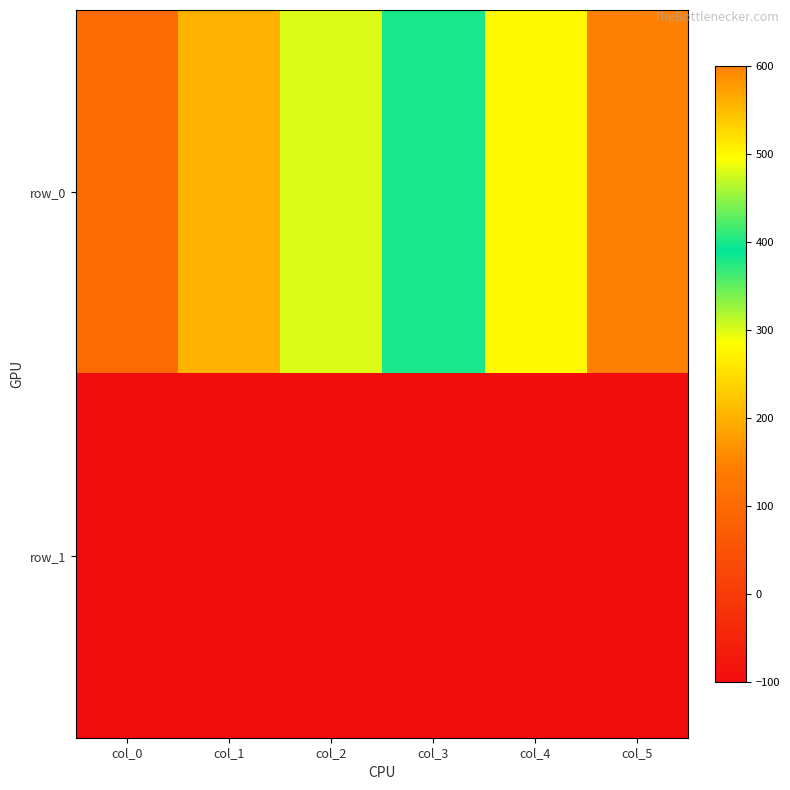

What is the approximate value of row_0 at col_0, to the nearest 100?

100